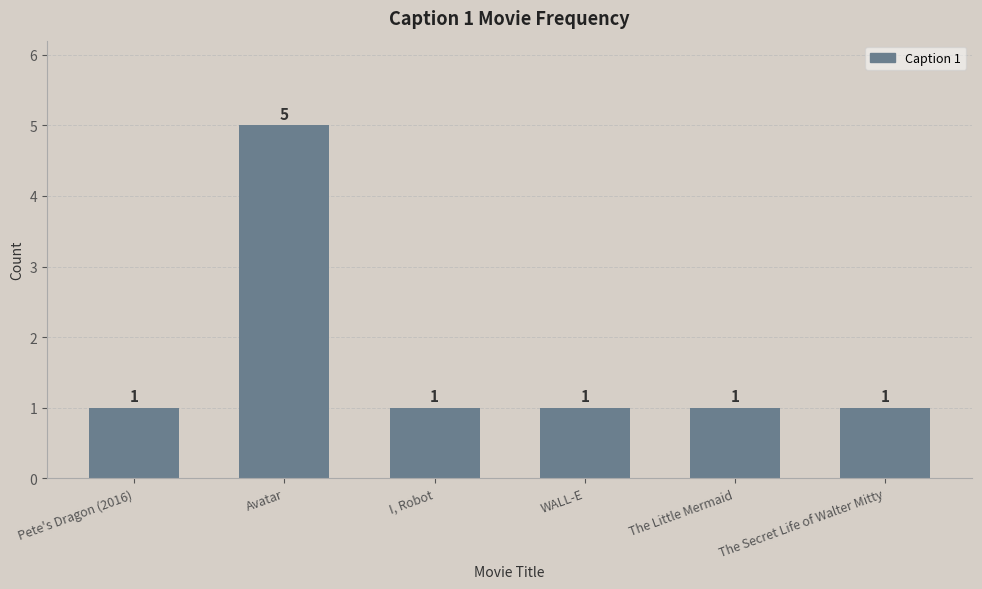

Reading left to right, list all the values displayed in this chart.

Pete's Dragon (2016)=1	Avatar=5	I, Robot=1	WALL-E=1	The Little Mermaid=1	The Secret Life of Walter Mitty=1